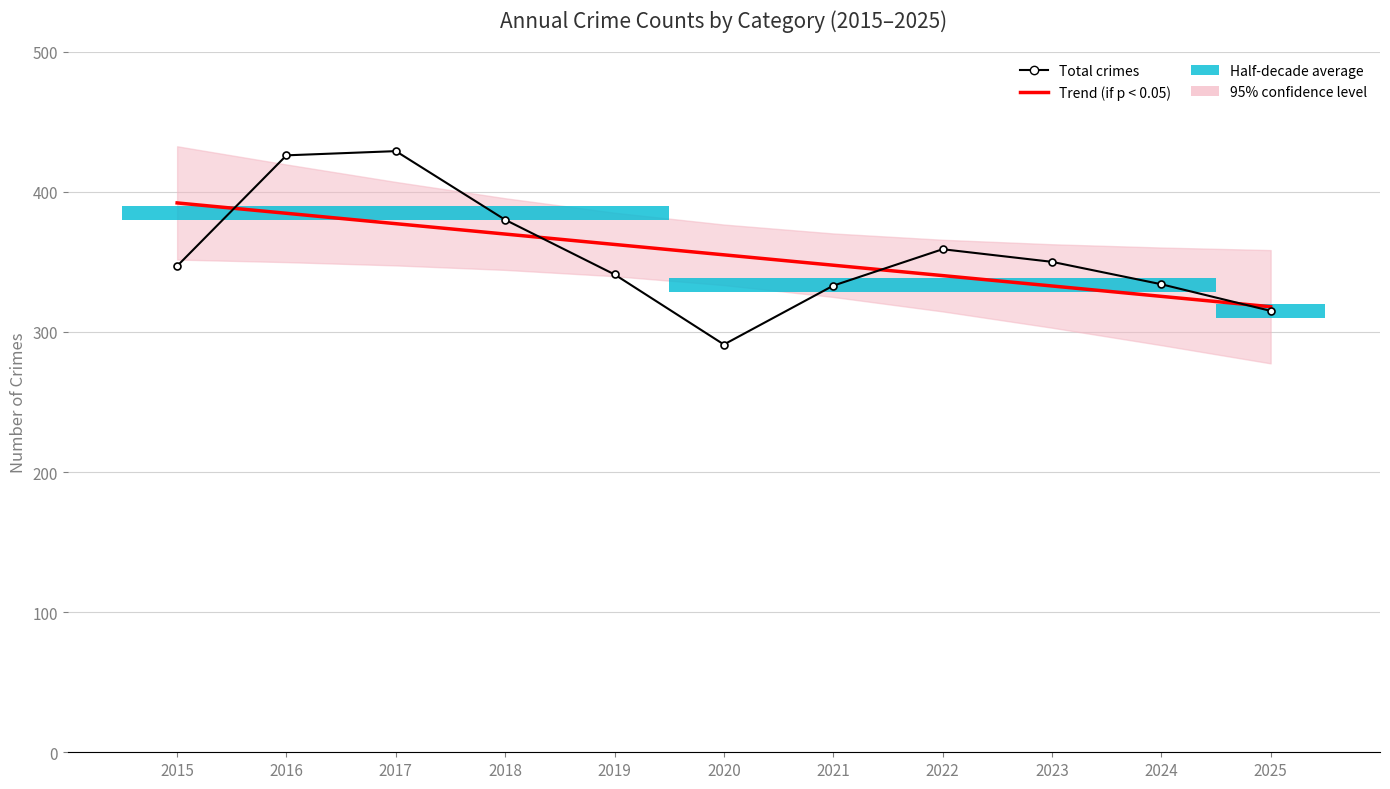

At which category is the sum across all series the highest?

2016